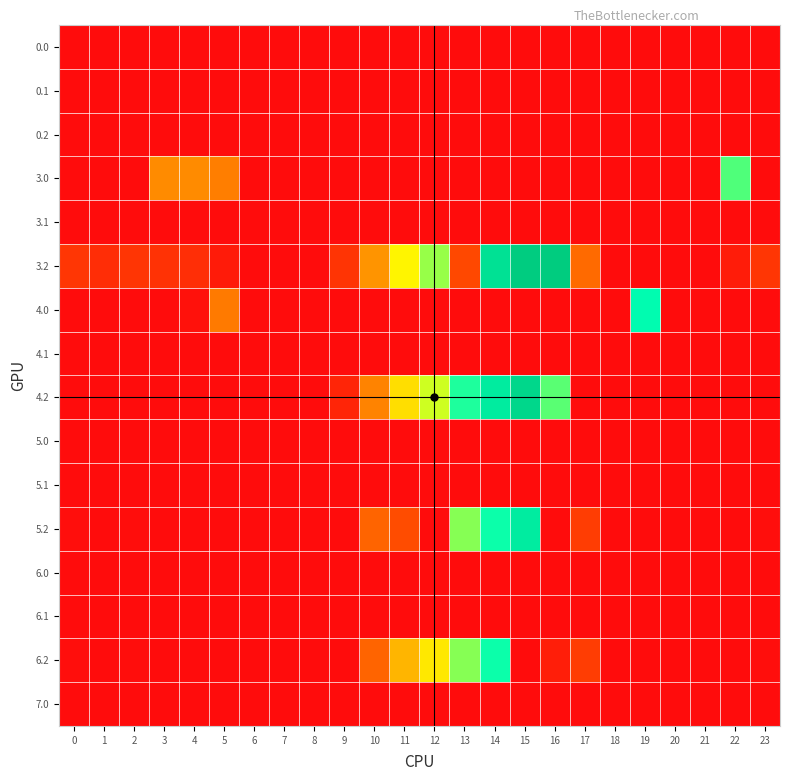

Reading left to right, extract all data points from this chart.

0.0: 0=0.0	1=0.0	2=0.0	3=0.0	4=0.0	5=0.0	6=0.0	7=0.0	8=0.0	9=0.0	10=0.0	11=0.0	12=0.0	13=0.0	14=0.0	15=0.0	16=0.0	17=0.0	18=0.0	19=0.0	20=0.0	21=0.0	22=0.0	23=0.0
0.1: 0=0.0	1=0.0	2=0.0	3=0.0	4=0.0	5=0.0	6=0.0	7=0.0	8=0.0	9=0.0	10=0.0	11=0.0	12=0.0	13=0.0	14=0.0	15=0.0	16=0.0	17=0.0	18=0.0	19=0.0	20=0.0	21=0.0	22=0.0	23=0.0
0.2: 0=0.0	1=0.0	2=0.0	3=0.0	4=0.0	5=0.0	6=0.0	7=0.0	8=0.0	9=0.0	10=0.0	11=0.0	12=0.0	13=0.0	14=0.0	15=0.0	16=0.0	17=0.0	18=0.0	19=0.0	20=0.0	21=0.0	22=0.0	23=0.0
3.0: 0=0.0	1=0.0	2=0.0	3=183.4	4=183.9	5=166.9	6=0.0	7=0.0	8=0.0	9=0.0	10=0.0	11=0.0	12=0.0	13=0.0	14=0.0	15=0.0	16=0.0	17=0.0	18=0.0	19=0.0	20=0.0	21=0.0	22=371.3	23=0.0
3.1: 0=0.0	1=0.0	2=0.0	3=0.0	4=0.0	5=0.0	6=0.0	7=0.0	8=0.0	9=0.0	10=0.0	11=0.0	12=0.0	13=0.0	14=0.0	15=0.0	16=0.0	17=0.0	18=0.0	19=0.0	20=0.0	21=0.0	22=0.0	23=0.0
3.2: 0=66.1	1=51.7	2=64.5	3=60.0	4=53.4	5=24.0	6=0.0	7=0.0	8=0.0	9=62.1	10=195.6	11=292.3	12=343.0	13=94.4	14=460.8	15=500.9	16=503.5	17=140.6	18=0.0	19=0.0	20=0.0	21=0.0	22=26.4	23=66.5
4.0: 0=0.0	1=0.0	2=0.0	3=0.0	4=8.6	5=160.7	6=0.0	7=0.0	8=0.0	9=0.0	10=0.0	11=0.0	12=0.0	13=0.0	14=0.0	15=0.0	16=0.0	17=0.0	18=0.0	19=406.2	20=0.0	21=0.0	22=0.0	23=0.0
4.1: 0=0.0	1=0.0	2=0.0	3=0.0	4=0.0	5=0.0	6=0.0	7=0.0	8=0.0	9=0.0	10=0.0	11=0.0	12=0.0	13=0.0	14=0.0	15=0.0	16=0.0	17=0.0	18=0.0	19=0.0	20=0.0	21=0.0	22=0.0	23=0.0
4.2: 0=0.0	1=0.0	2=0.0	3=0.0	4=0.0	5=0.0	6=0.0	7=0.0	8=0.0	9=40.1	10=173.6	11=270.3	12=321.0	13=390.8	14=438.8	15=478.9	16=367.1	17=0.0	18=0.0	19=0.0	20=0.0	21=0.0	22=0.0	23=0.0
5.0: 0=0.0	1=0.0	2=0.0	3=0.0	4=0.1	5=0.0	6=0.0	7=0.0	8=0.0	9=0.0	10=0.0	11=0.0	12=0.0	13=0.0	14=0.0	15=0.0	16=0.0	17=0.0	18=0.0	19=0.0	20=0.0	21=0.0	22=0.0	23=0.0
5.1: 0=0.0	1=0.0	2=0.0	3=0.0	4=0.0	5=0.0	6=0.0	7=0.0	8=0.0	9=0.0	10=0.0	11=0.0	12=0.0	13=0.0	14=0.0	15=0.0	16=0.0	17=0.0	18=0.0	19=0.0	20=0.0	21=0.0	22=0.0	23=0.0
5.2: 0=3.1	1=0.0	2=1.5	3=0.0	4=0.0	5=0.0	6=0.0	7=0.0	8=0.0	9=0.0	10=132.6	11=100.5	12=0.0	13=349.8	14=397.8	15=437.9	16=0.0	17=77.6	18=0.0	19=0.0	20=0.0	21=0.0	22=0.0	23=3.5
6.0: 0=0.0	1=0.0	2=0.0	3=0.0	4=0.0	5=0.1	6=0.0	7=0.0	8=0.0	9=0.0	10=0.0	11=0.0	12=0.0	13=0.0	14=0.0	15=0.0	16=0.0	17=0.0	18=0.0	19=0.0	20=0.0	21=0.0	22=0.0	23=0.0
6.1: 0=0.0	1=0.0	2=0.0	3=0.0	4=0.0	5=0.0	6=0.0	7=0.0	8=0.0	9=0.0	10=0.0	11=0.0	12=0.0	13=0.0	14=0.0	15=0.0	16=0.0	17=0.0	18=0.0	19=0.0	20=0.0	21=0.0	22=0.0	23=0.0
6.2: 0=3.1	1=0.0	2=1.5	3=0.0	4=0.0	5=0.0	6=0.0	7=0.0	8=0.0	9=0.0	10=132.6	11=229.3	12=280.0	13=349.8	14=397.8	15=0.0	16=29.1	17=77.6	18=0.0	19=0.0	20=0.0	21=0.0	22=0.0	23=3.5
7.0: 0=0.0	1=0.0	2=0.0	3=0.0	4=0.0	5=0.0	6=0.0	7=0.0	8=0.0	9=0.0	10=0.0	11=0.0	12=0.0	13=0.0	14=0.0	15=0.0	16=0.0	17=0.1	18=0.0	19=0.0	20=0.0	21=0.0	22=0.0	23=0.0